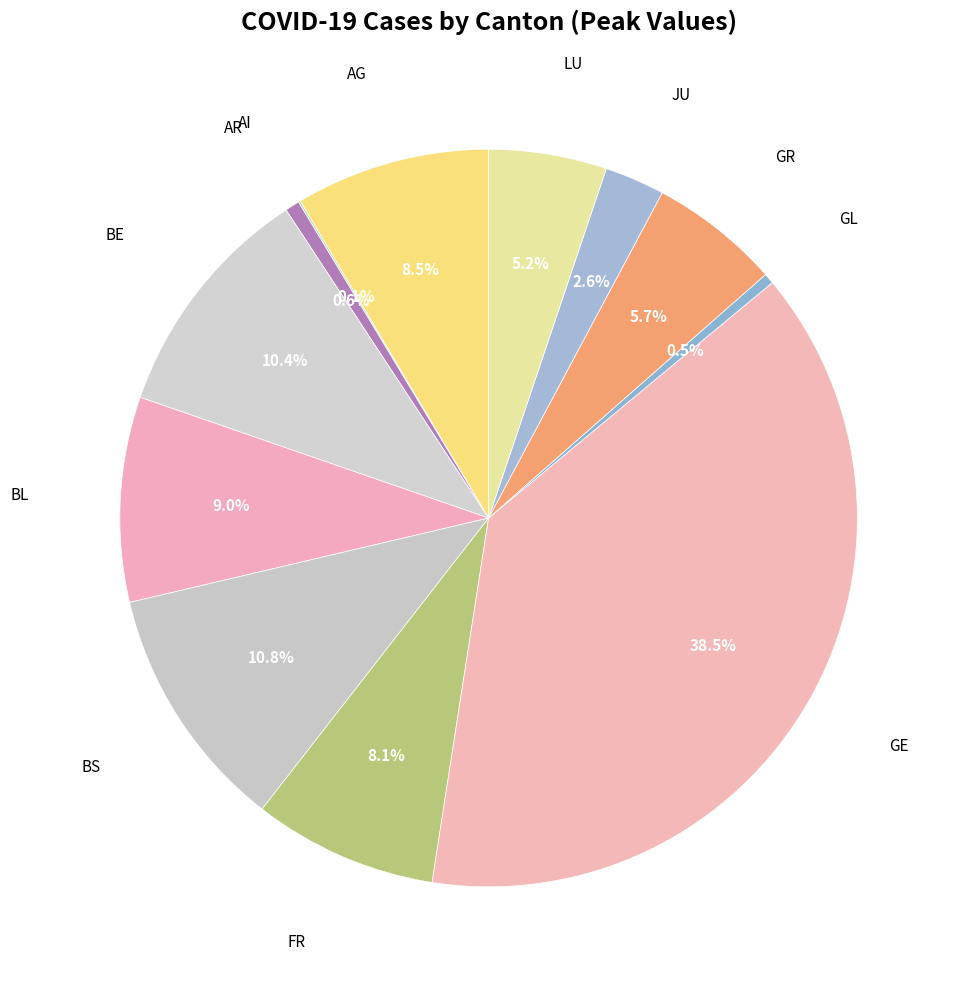

Which category has the smallest portion of the pie?

AI